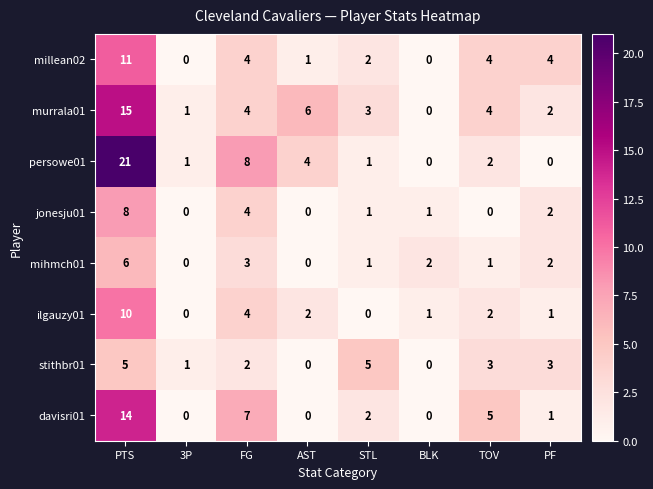

At which category is the sum across all series the highest?

PTS